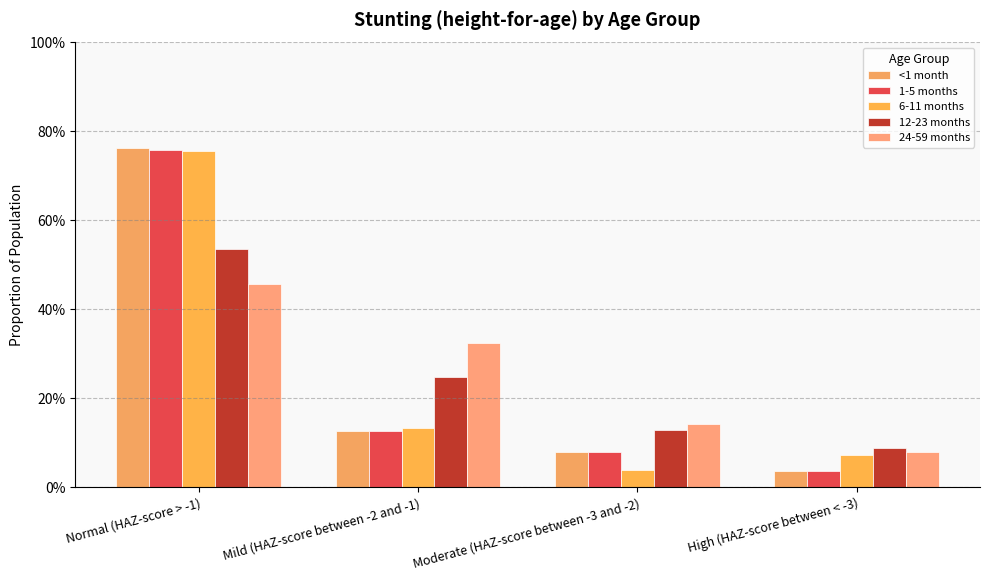

The 24-59 months series shows 0.1 at High (HAZ-score between < -3). True or false?

False